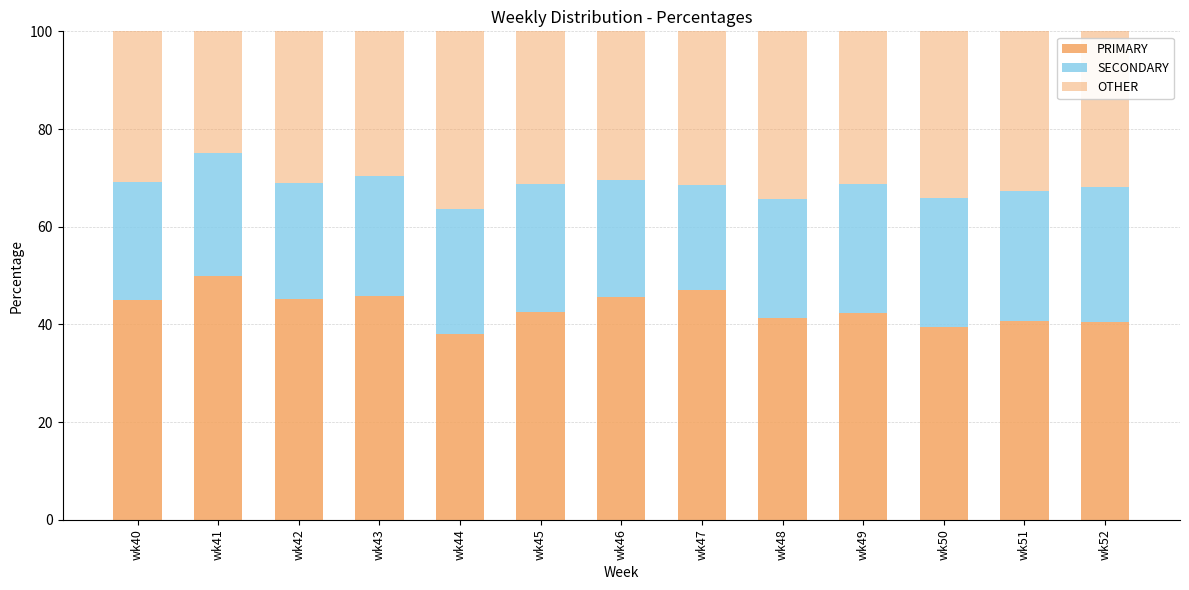

Does the chart contain stacked bars?

Yes